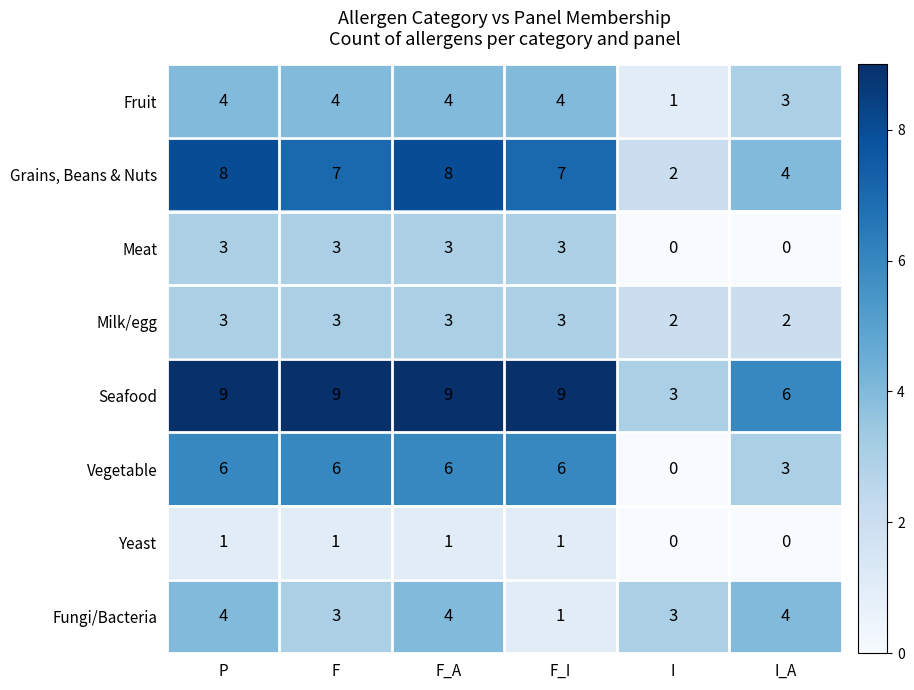

What is the minimum value for Seafood?

3